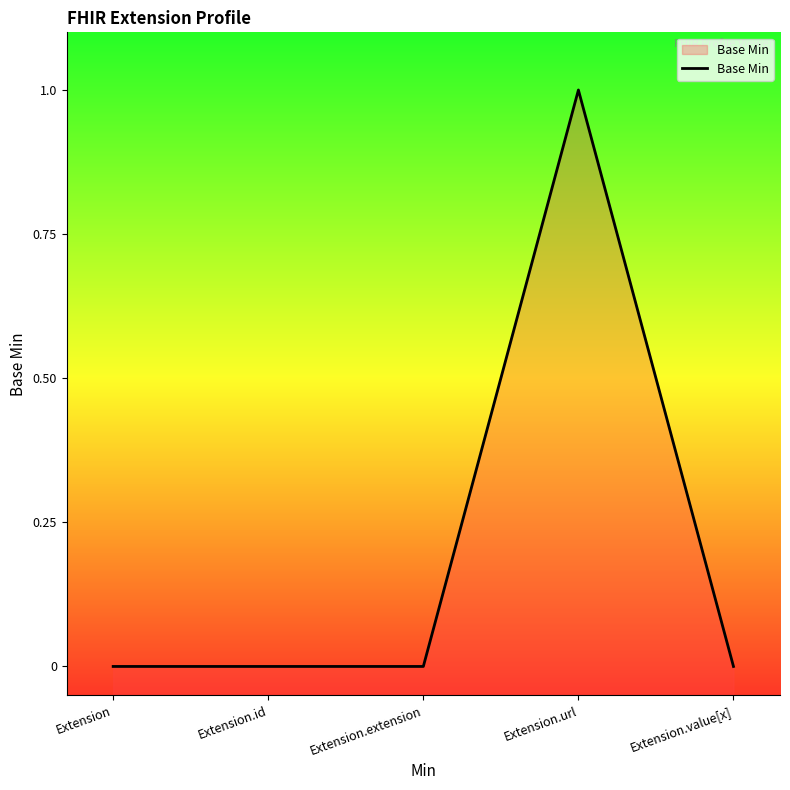

What is the sum of all values?

1